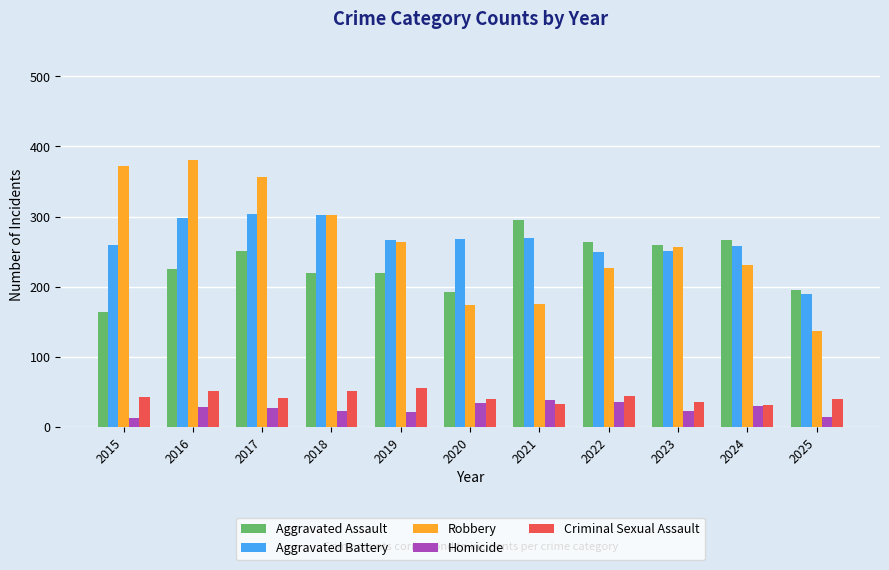

How many groups of bars are there?

11